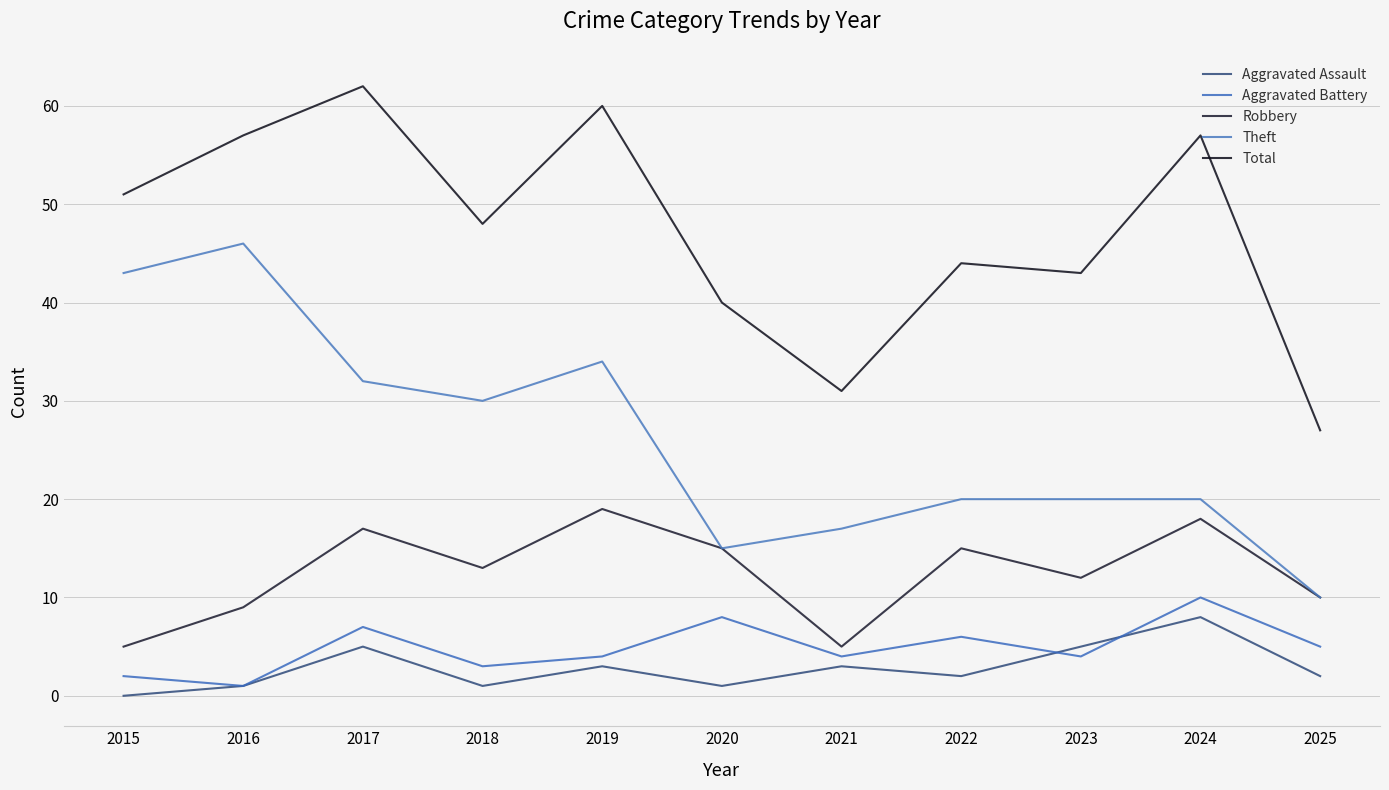

At which category does the chart reach its peak across all series?

2017